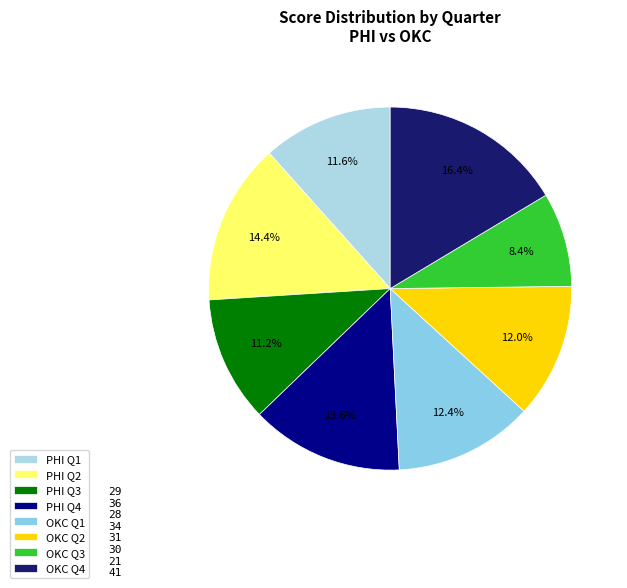

Count the number of slices in the pie.

8